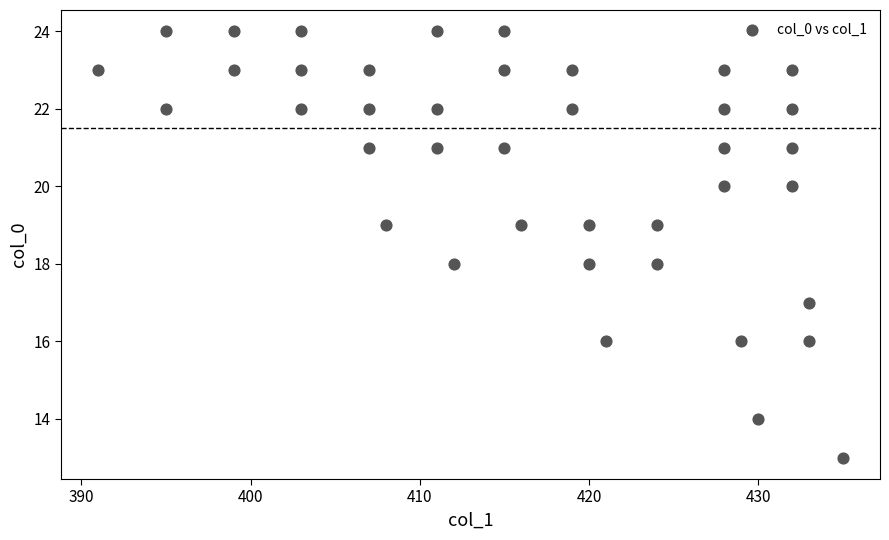

What is the range of Y values (max minus min)?

11